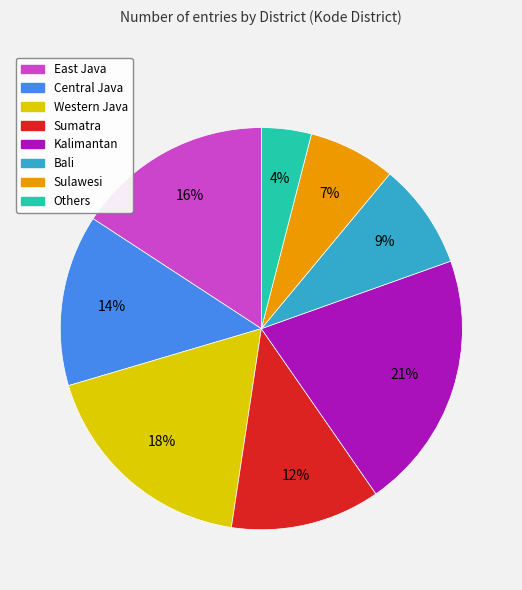

What percentage is the Western Java slice, to the nearest percent?

18%